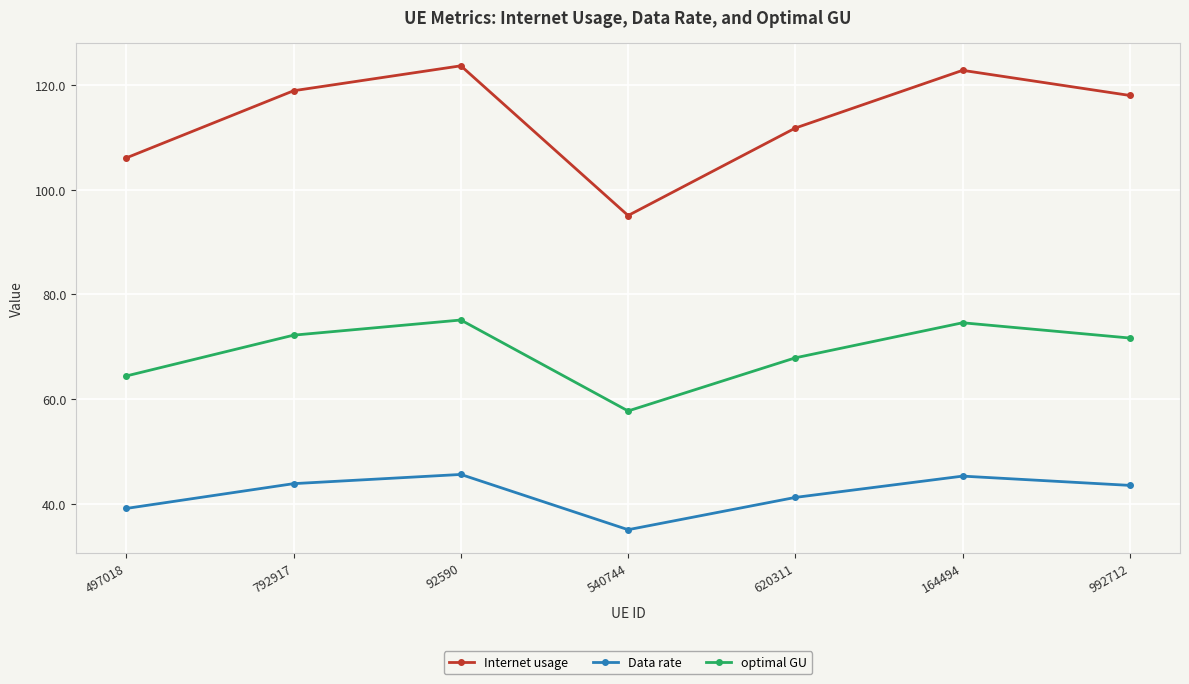

At which category does Internet usage reach its first local valley?

540744